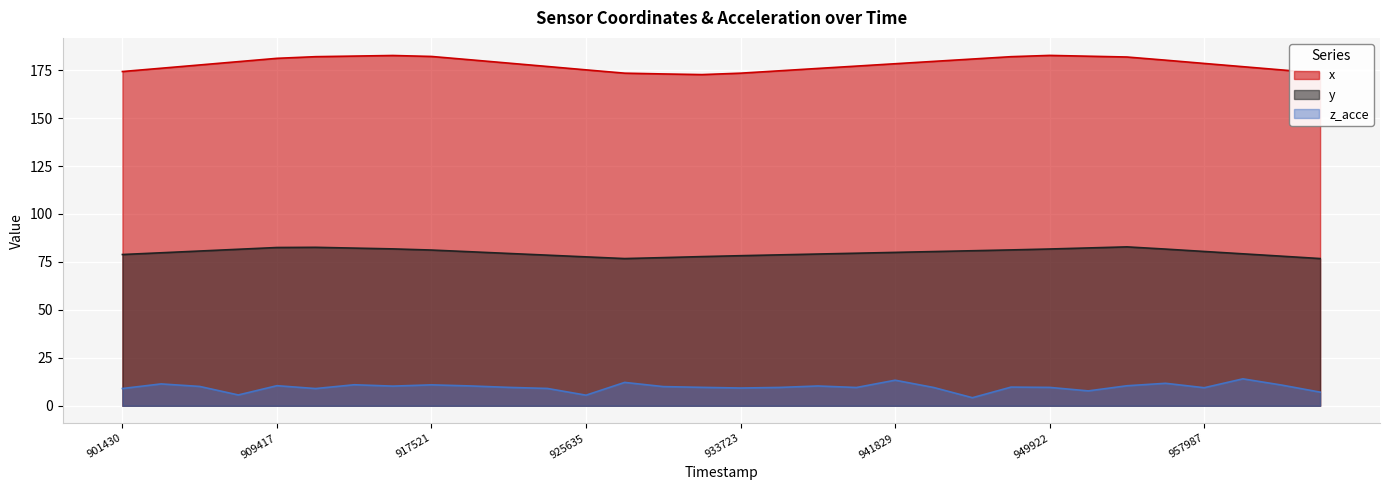

True or false: z_acce and x intersect in this chart.

False